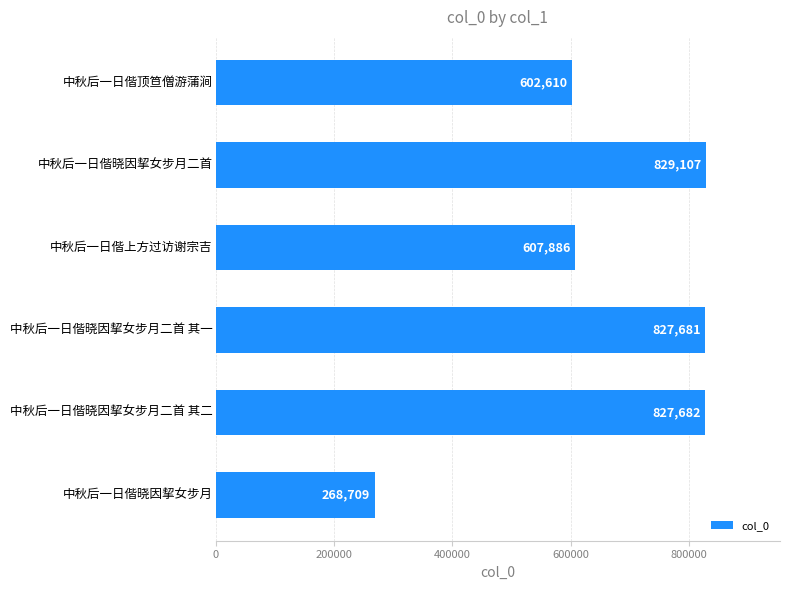

What is the difference between the maximum and minimum values?

560398